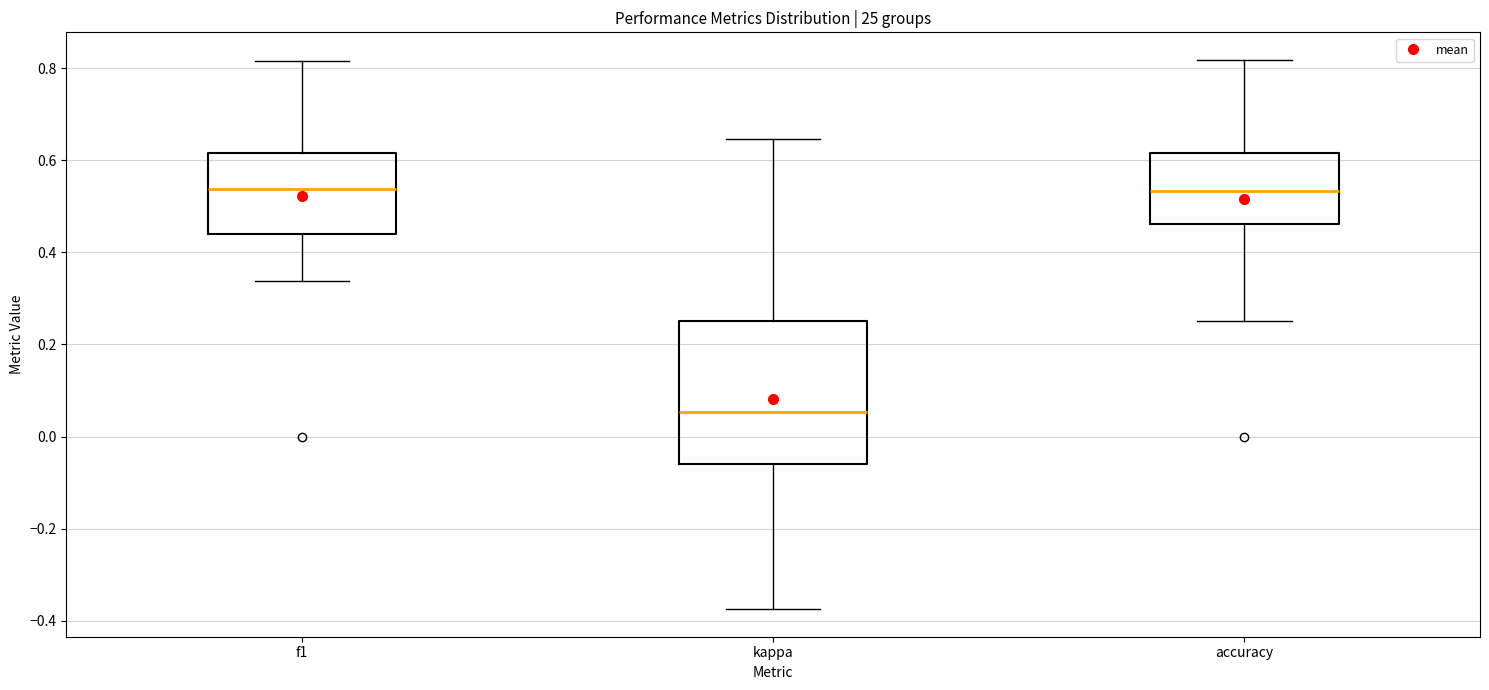

Reading left to right, read every box against the y-axis: the position of its median line, the range the box covers, and the ends of its whiskers. The values are not printed on the chart, so give them approximately, as read against the axis.

f1: median 0.54, box 0.44 to 0.62, whiskers 0.34 to 0.82
kappa: median 0.06, box -0.06 to 0.26, whiskers -0.38 to 0.64
accuracy: median 0.54, box 0.46 to 0.62, whiskers 0.26 to 0.82